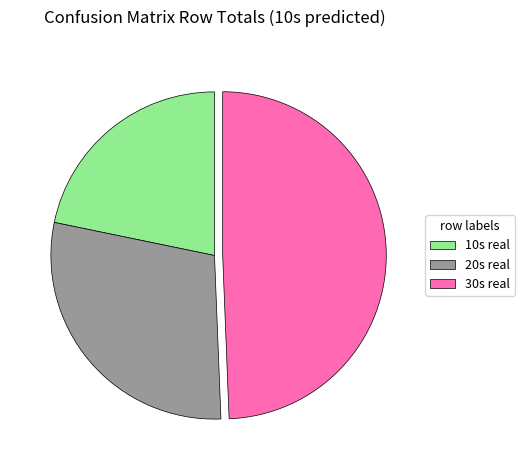

True or false: 10s real accounts for 22% of the total.

True